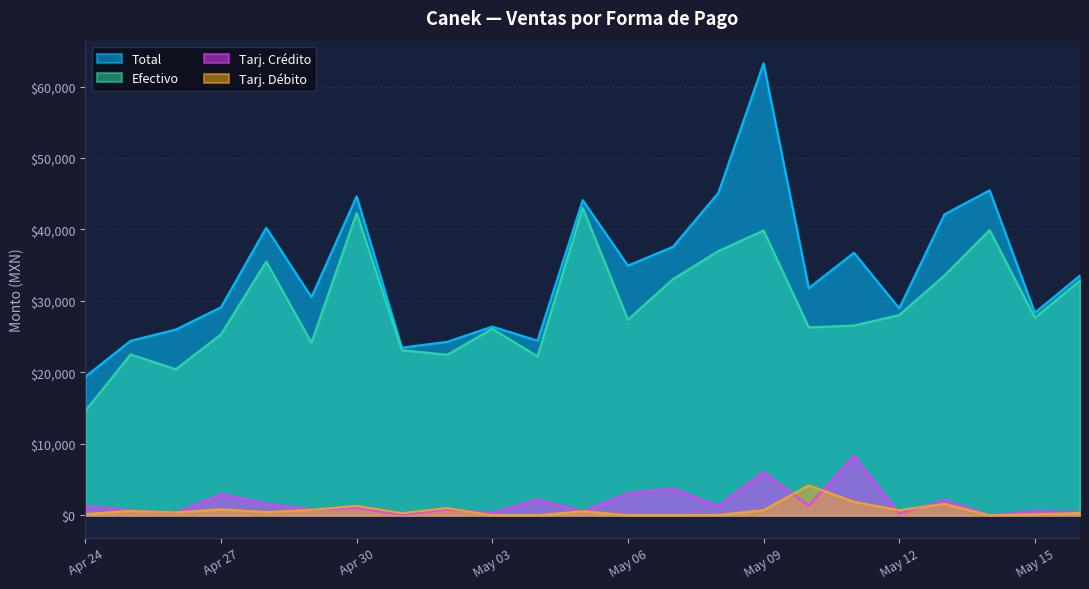

How many data points in Efectivo are less than 27377?

11